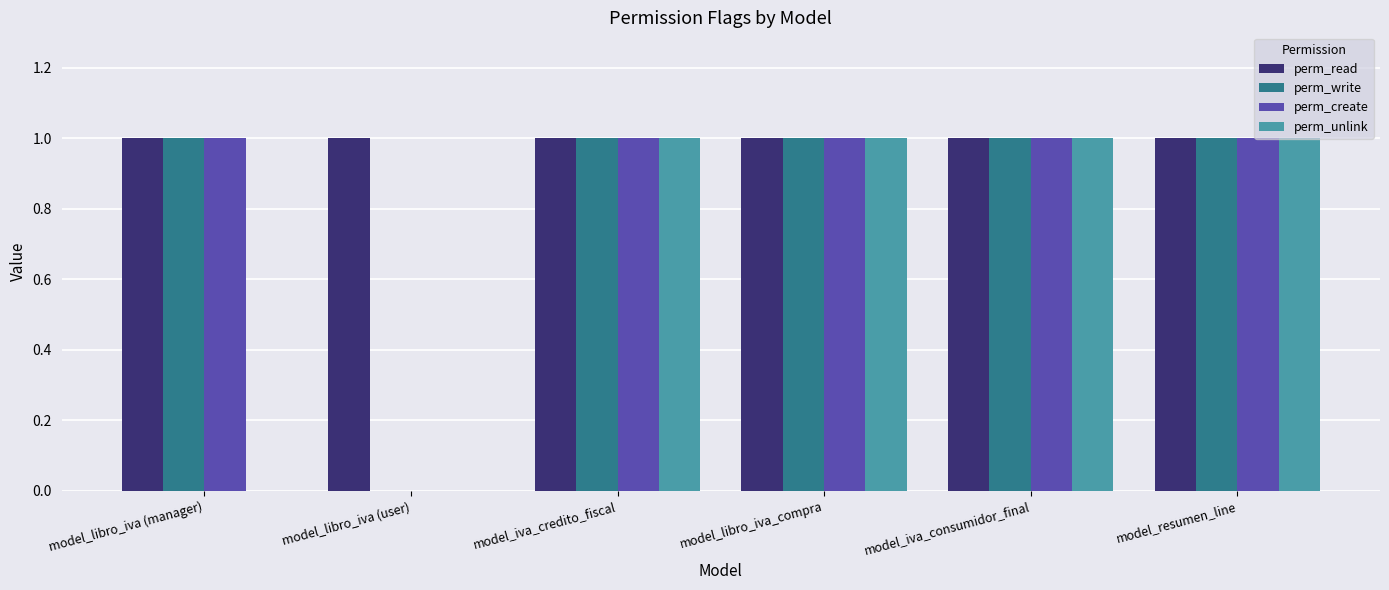

Between model_libro_iva (manager) and model_iva_credito_fiscal, which series saw the biggest shift?

perm_unlink